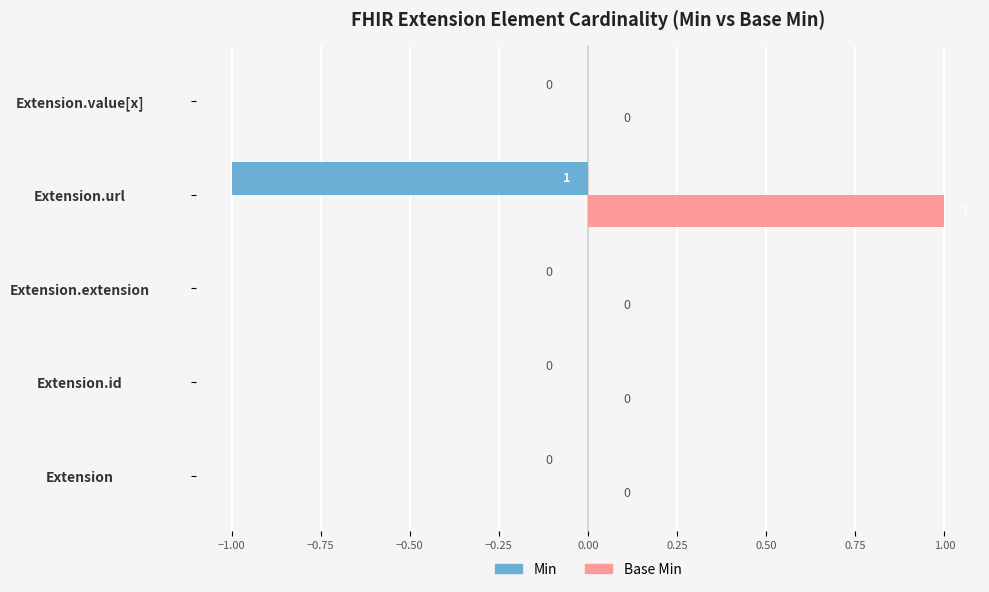

Which series has the largest total across all categories?

Base Min